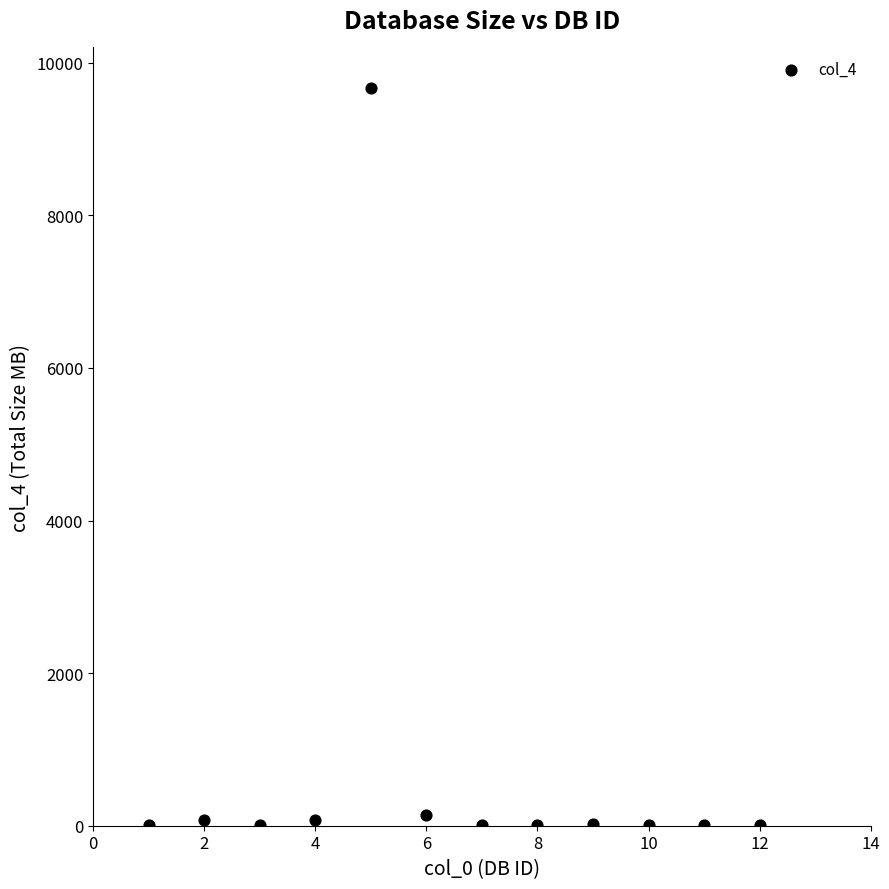

What is the range of X values (max minus min)?

11.0